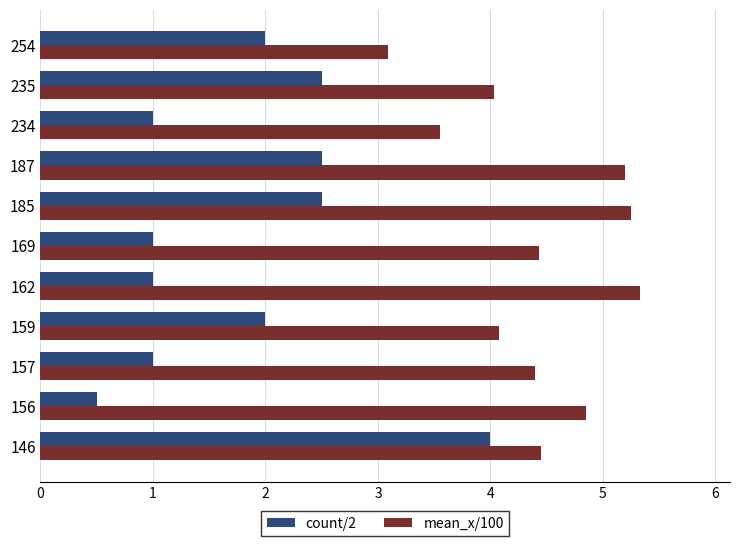

What is the total value across all series at 235?

6.5